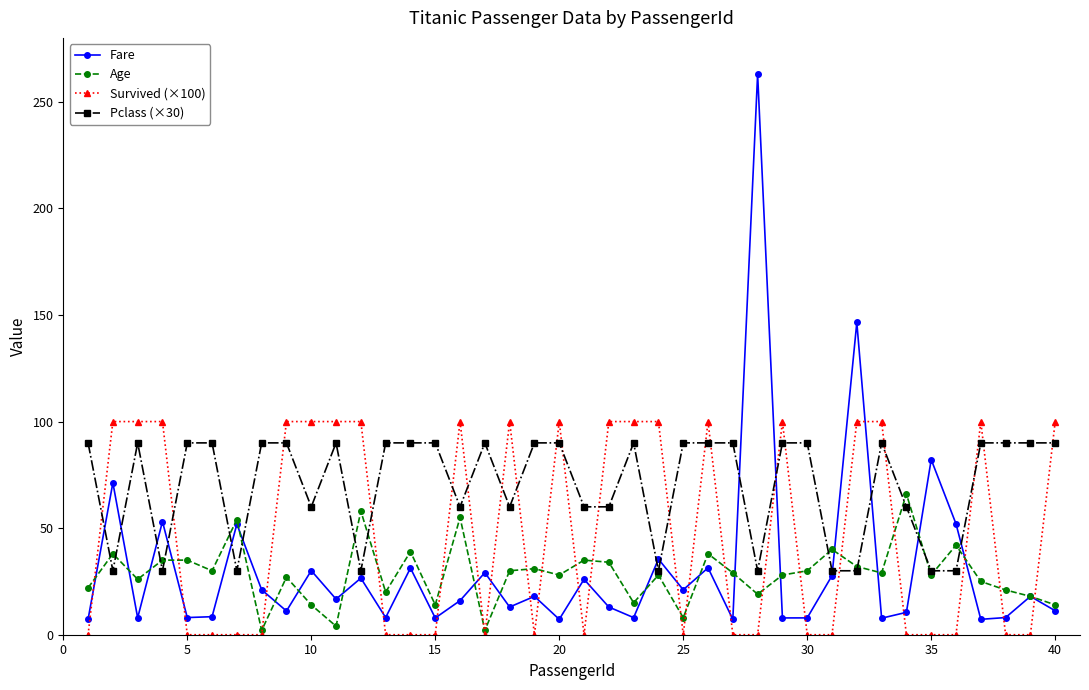

True or false: Pclass (×30) has more than 0 points higher than both neighbors.

True